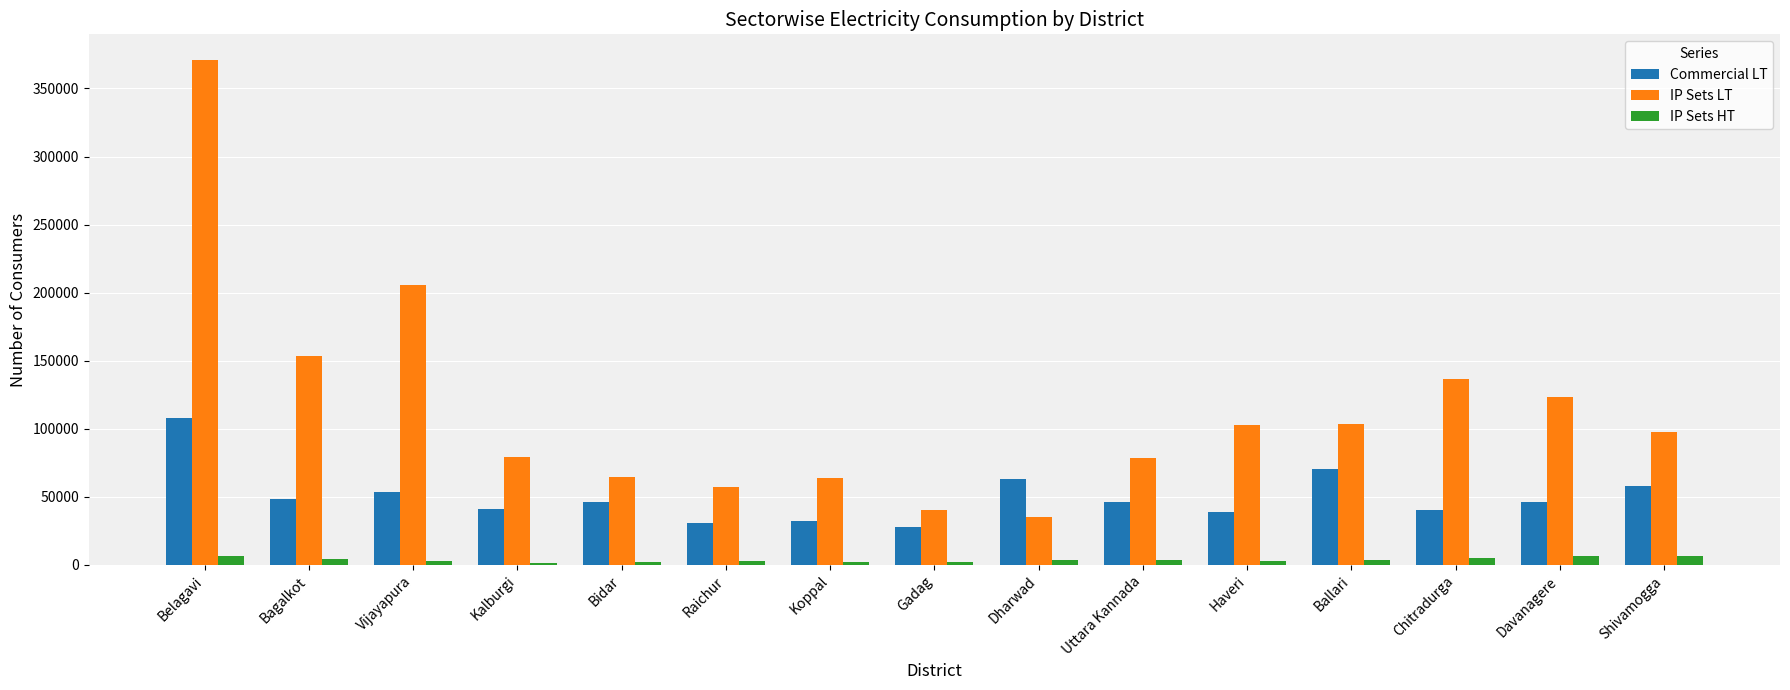

At Belagavi, list the series in order from smallest to largest.

IP Sets HT, Commercial LT, IP Sets LT